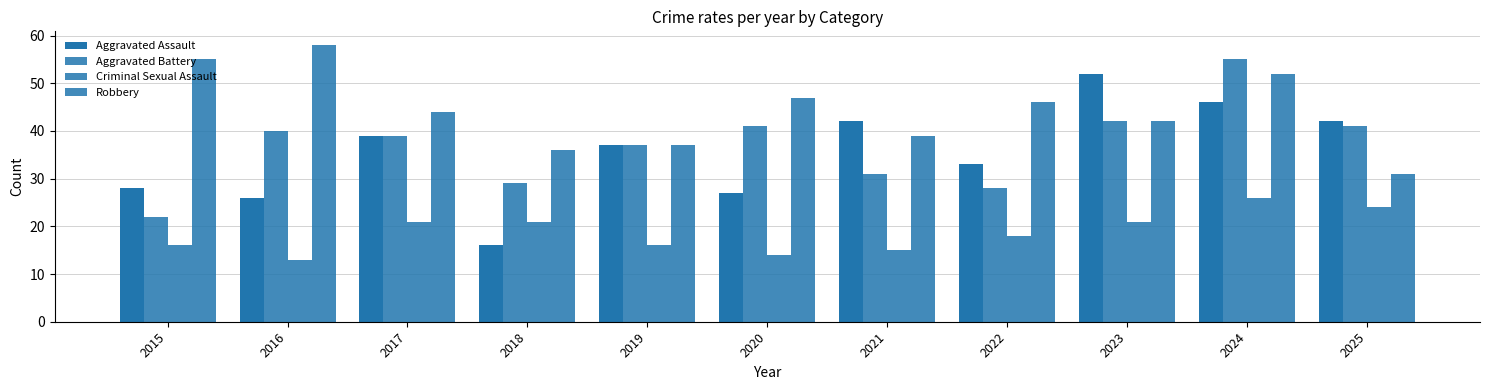

Reading right to left, extract all data points from this chart.

Aggravated Assault: 2025=42	2024=46	2023=52	2022=33	2021=42	2020=27	2019=37	2018=16	2017=39	2016=26	2015=28
Aggravated Battery: 2025=41	2024=55	2023=42	2022=28	2021=31	2020=41	2019=37	2018=29	2017=39	2016=40	2015=22
Criminal Sexual Assault: 2025=24	2024=26	2023=21	2022=18	2021=15	2020=14	2019=16	2018=21	2017=21	2016=13	2015=16
Robbery: 2025=31	2024=52	2023=42	2022=46	2021=39	2020=47	2019=37	2018=36	2017=44	2016=58	2015=55